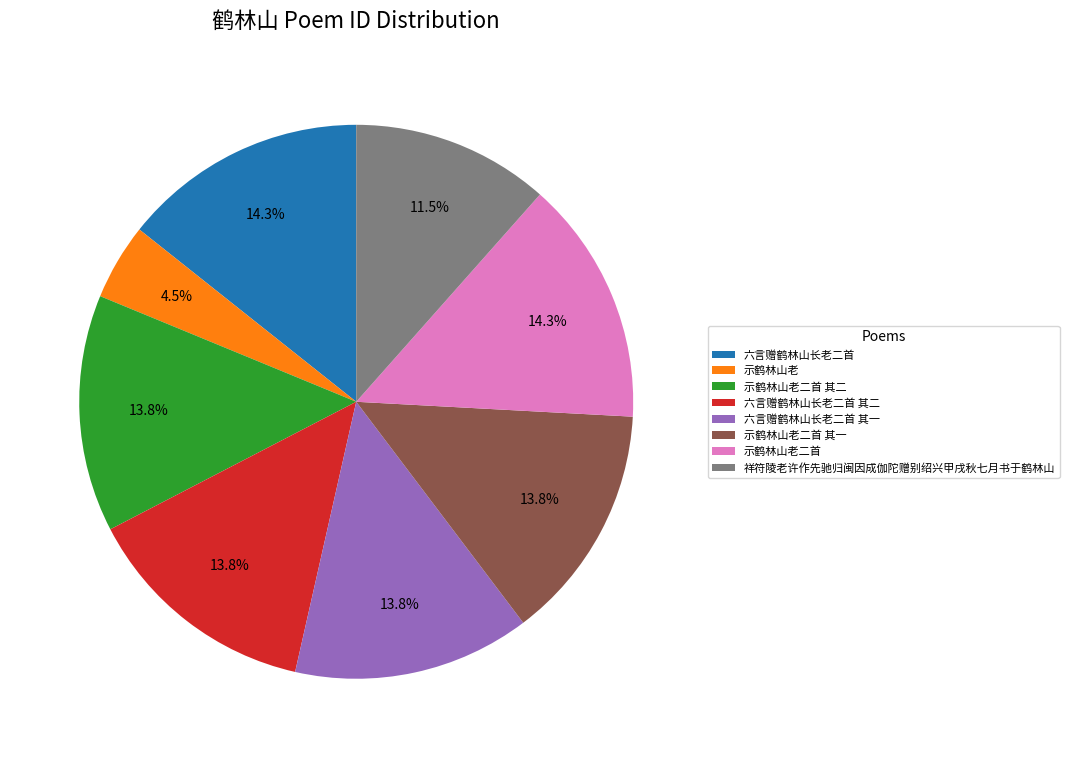

The 示鹤林山老二首 slice represents 14% of the pie. True or false?

True